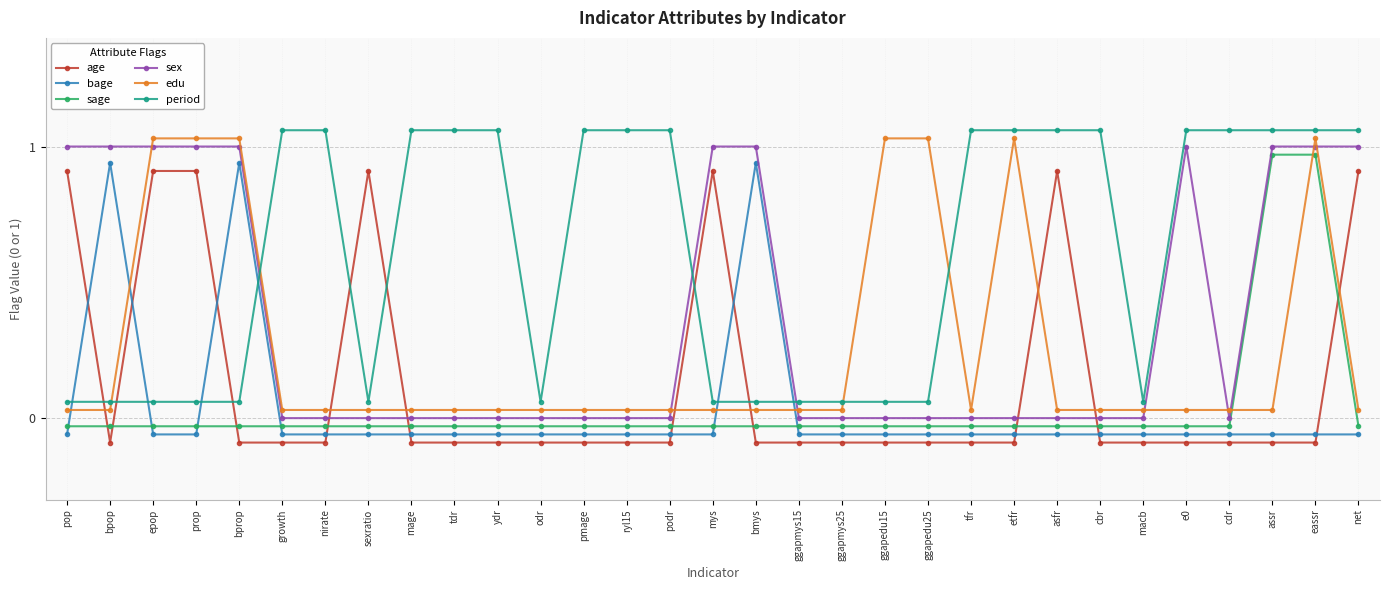

The value of edu at bmys is 0.0. True or false?

True